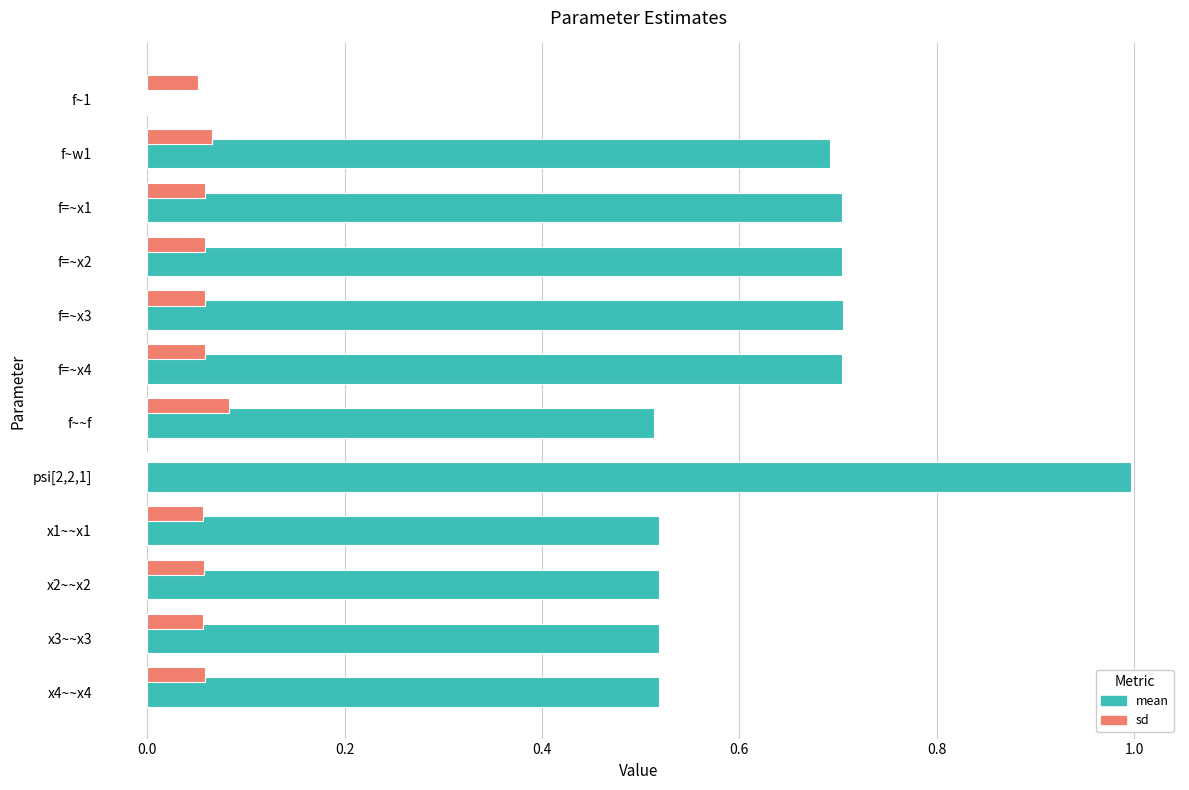

How many positive values does the mean series have?

11